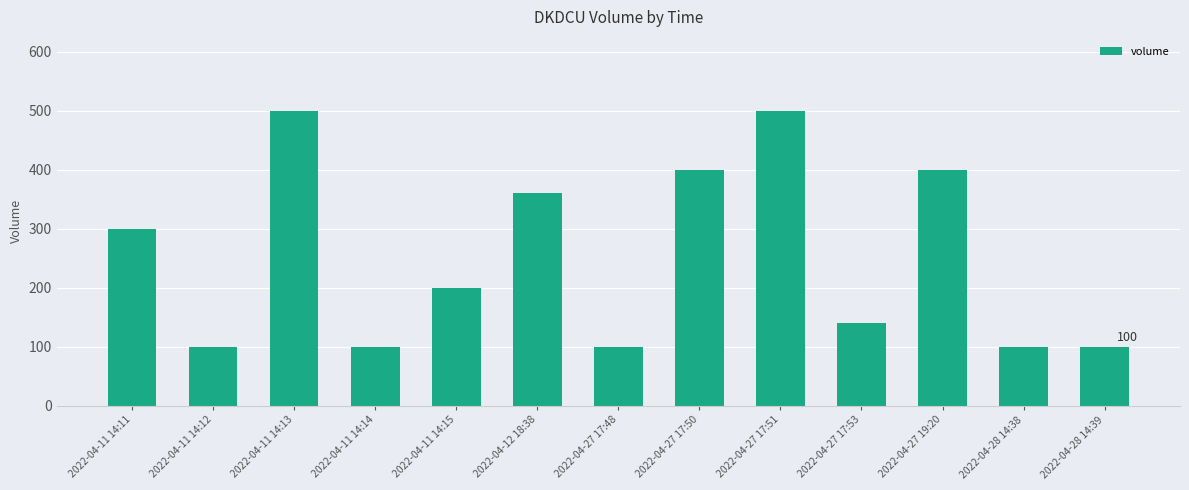

What is the label of the 11th bar from the right?

2022-04-11 14:13